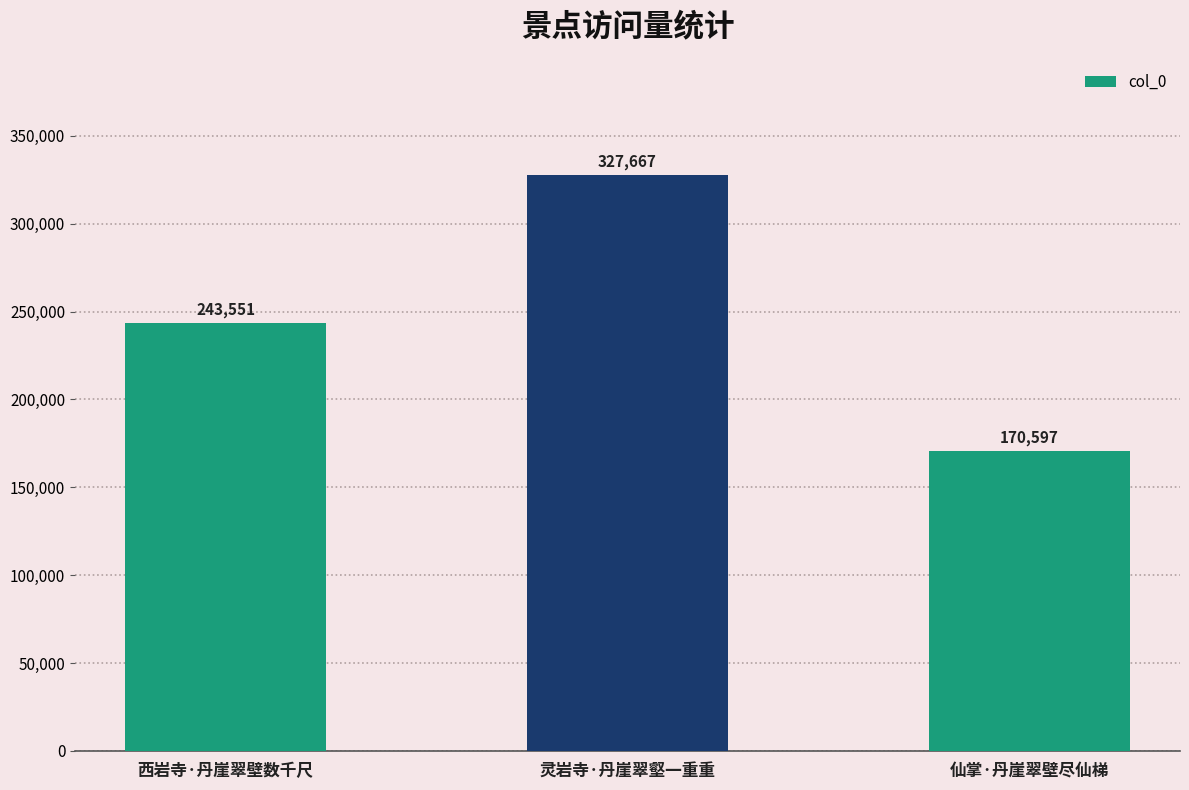

How many data points are less than 243551?

1